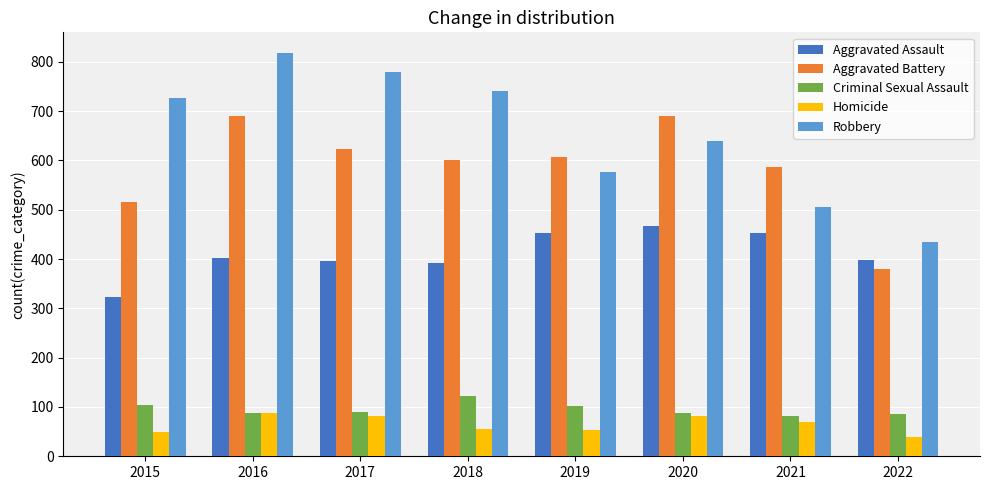

What is the total value across all series at 2018?

1911